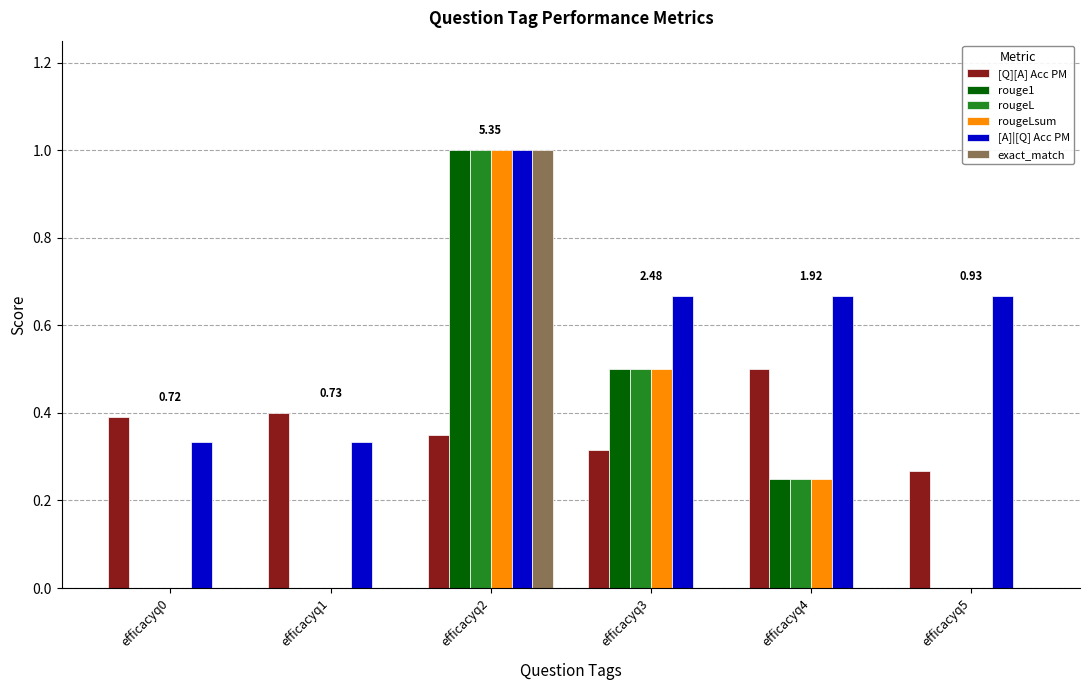

Between efficacyq2 and efficacyq3, which series saw the biggest shift?

exact_match